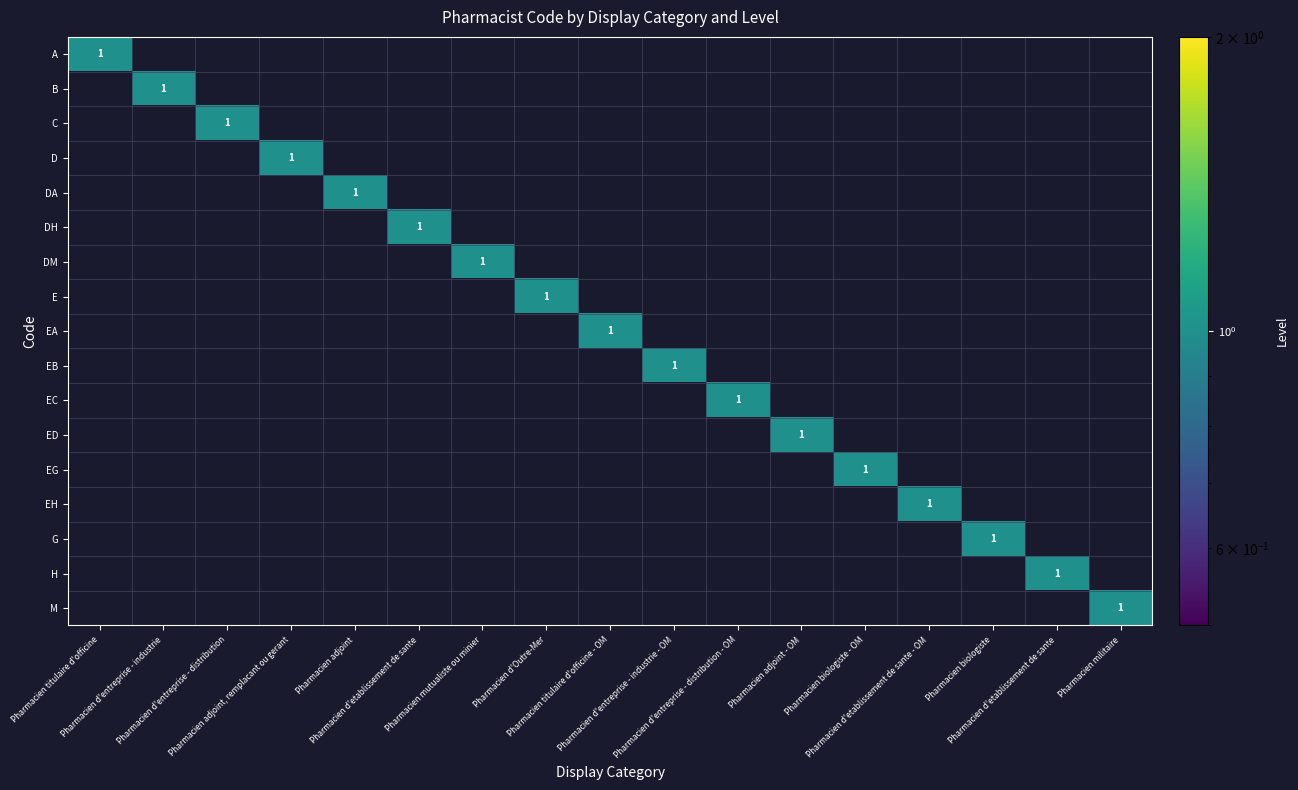

What is the difference between the highest and lowest values at Pharmacien d'etablissement de sante - OM?

1